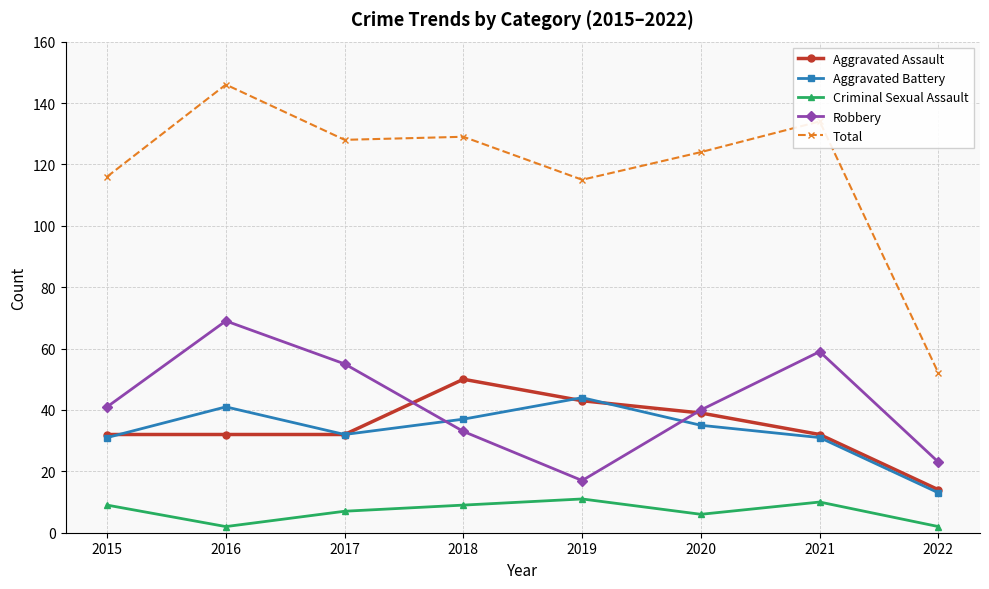

True or false: Aggravated Assault has more than 2 points higher than both neighbors.

False